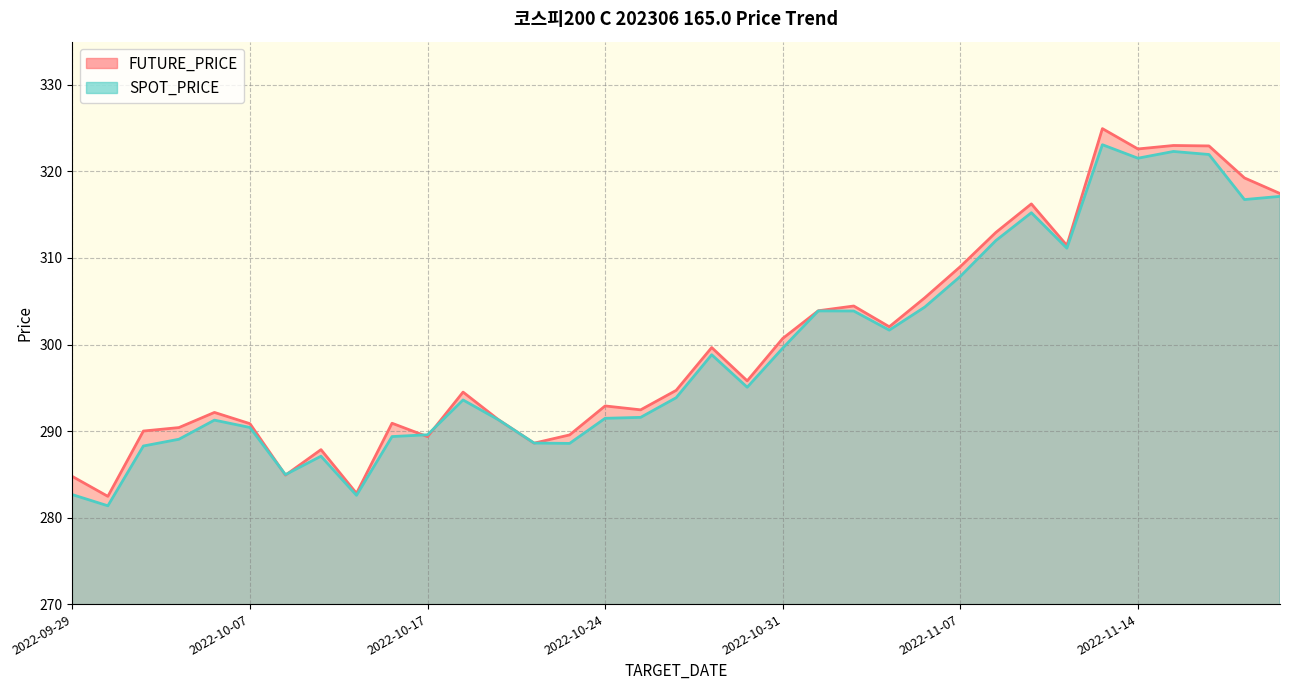

Rank the series by their maximum value, from highest to lowest.

FUTURE_PRICE, SPOT_PRICE